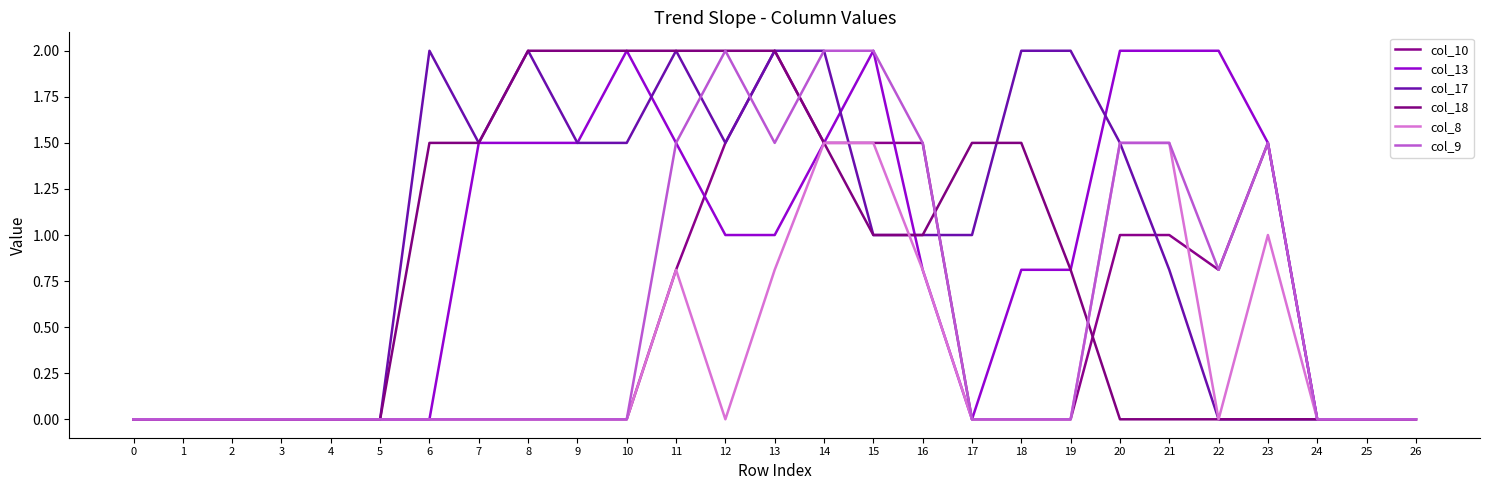

Is it true that col_13 equals 0.6 at 13?

False